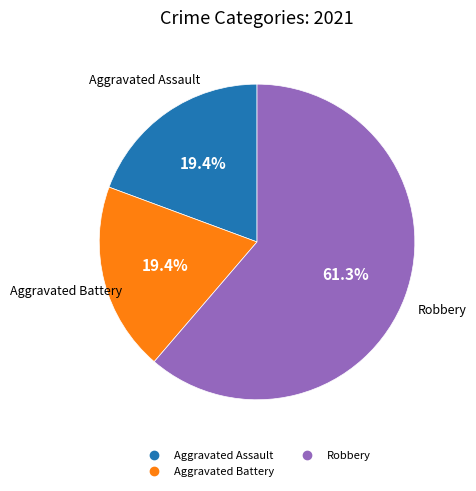

Count the number of slices in the pie.

3